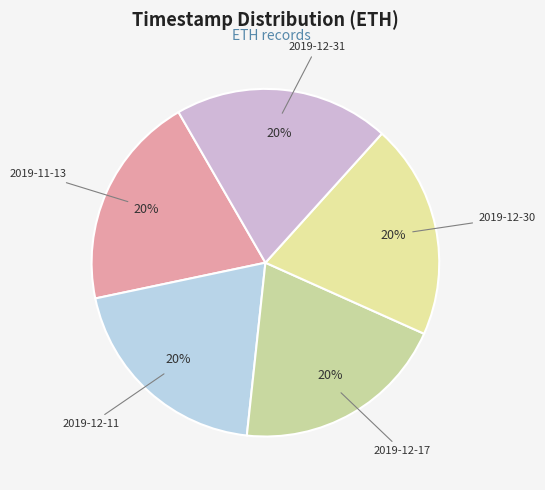

To the nearest percent, what is the average slice percentage?

20%